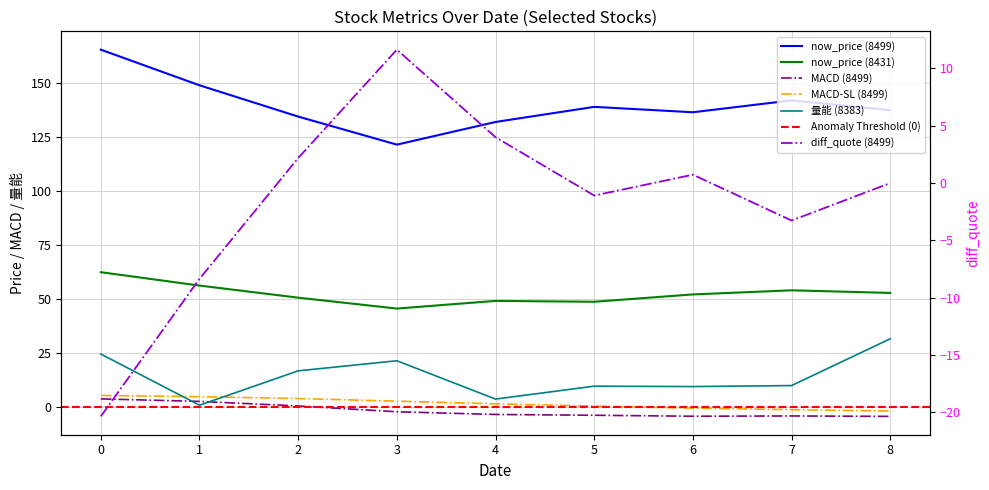

Where do 量能 (8383) and diff_quote (8499) first cross each other?

3 and 4